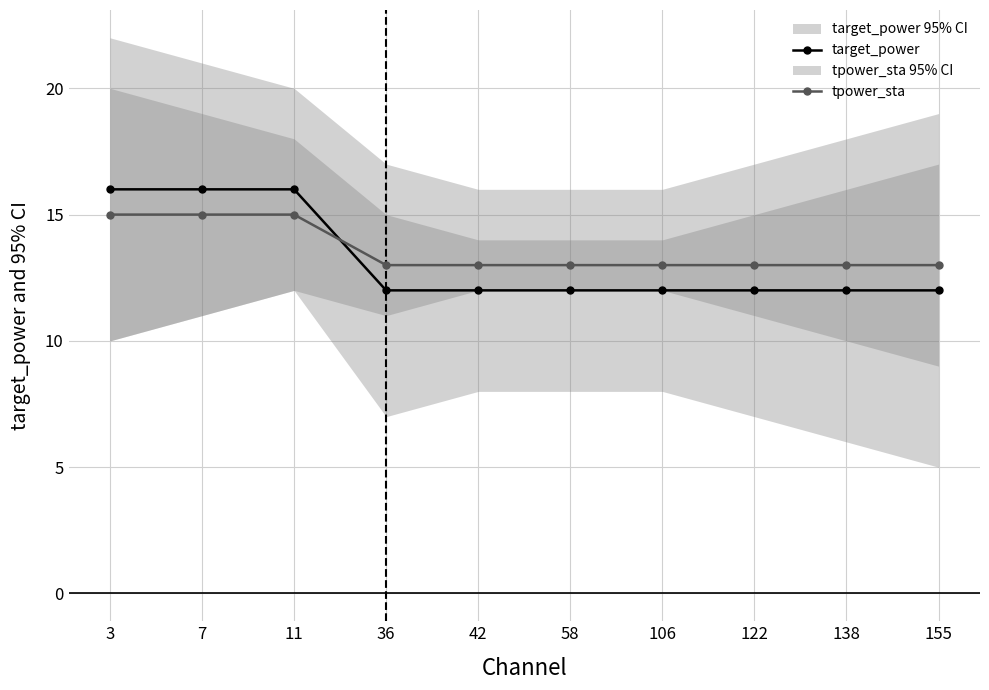

Count the target_power values in the range 12 to 16.

10